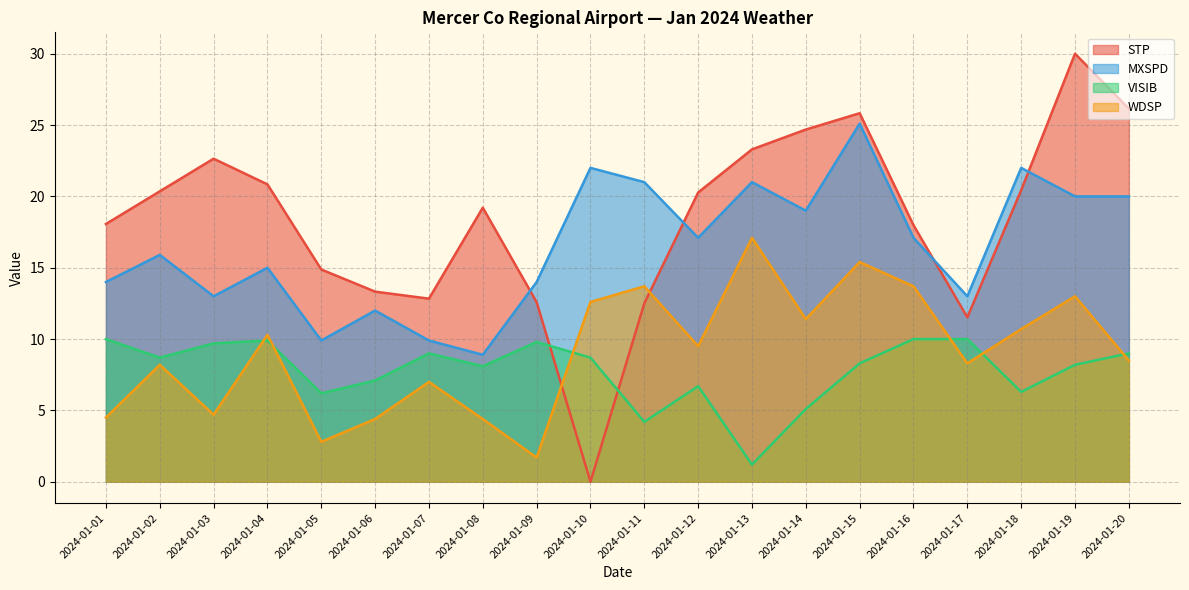

Reading right to left, what are all the values shown in this chart?

STP: 2024-01-20=26.2	2024-01-19=30.0	2024-01-18=20.4	2024-01-17=11.5	2024-01-16=18.0	2024-01-15=25.8	2024-01-14=24.7	2024-01-13=23.3	2024-01-12=20.3	2024-01-11=12.5	2024-01-10=0.0	2024-01-09=12.6	2024-01-08=19.2	2024-01-07=12.8	2024-01-06=13.3	2024-01-05=14.9	2024-01-04=20.8	2024-01-03=22.6	2024-01-02=20.4	2024-01-01=18.1
MXSPD: 2024-01-20=20.0	2024-01-19=20.0	2024-01-18=22.0	2024-01-17=13.0	2024-01-16=17.1	2024-01-15=25.1	2024-01-14=19.0	2024-01-13=21.0	2024-01-12=17.1	2024-01-11=21.0	2024-01-10=22.0	2024-01-09=14.0	2024-01-08=8.9	2024-01-07=9.9	2024-01-06=12.0	2024-01-05=9.9	2024-01-04=15.0	2024-01-03=13.0	2024-01-02=15.9	2024-01-01=14.0
VISIB: 2024-01-20=9.0	2024-01-19=8.2	2024-01-18=6.3	2024-01-17=10.0	2024-01-16=10.0	2024-01-15=8.3	2024-01-14=5.1	2024-01-13=1.2	2024-01-12=6.7	2024-01-11=4.2	2024-01-10=8.7	2024-01-09=9.8	2024-01-08=8.1	2024-01-07=9.0	2024-01-06=7.1	2024-01-05=6.2	2024-01-04=9.9	2024-01-03=9.7	2024-01-02=8.7	2024-01-01=10.0
WDSP: 2024-01-20=8.5	2024-01-19=13.0	2024-01-18=10.7	2024-01-17=8.3	2024-01-16=13.7	2024-01-15=15.4	2024-01-14=11.4	2024-01-13=17.1	2024-01-12=9.5	2024-01-11=13.7	2024-01-10=12.6	2024-01-09=1.7	2024-01-08=4.4	2024-01-07=7.0	2024-01-06=4.4	2024-01-05=2.8	2024-01-04=10.3	2024-01-03=4.7	2024-01-02=8.2	2024-01-01=4.5